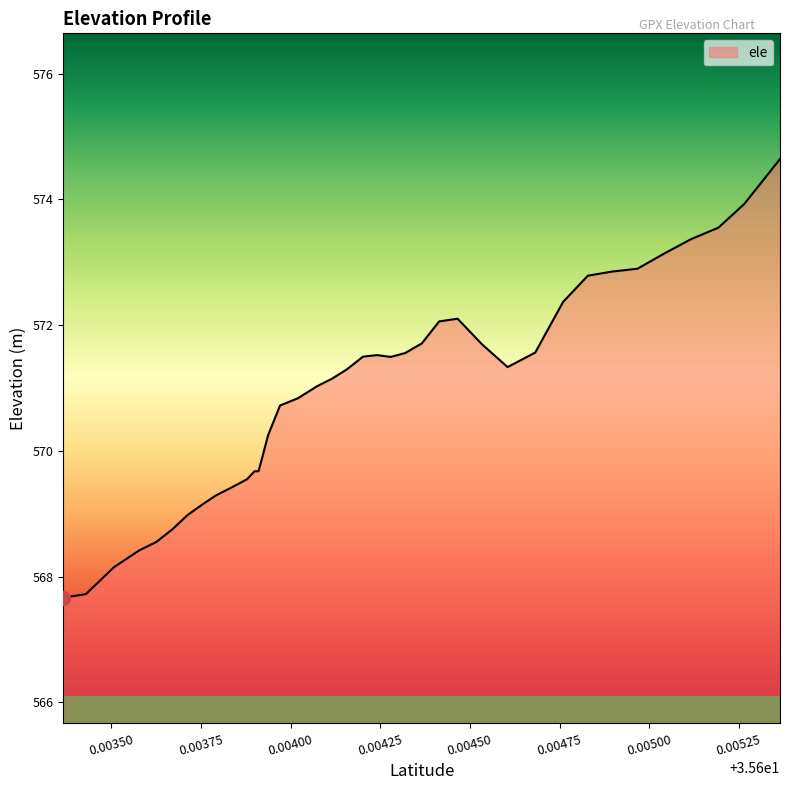

Is it true that the value at 35.6042017485 is 271.3?

False